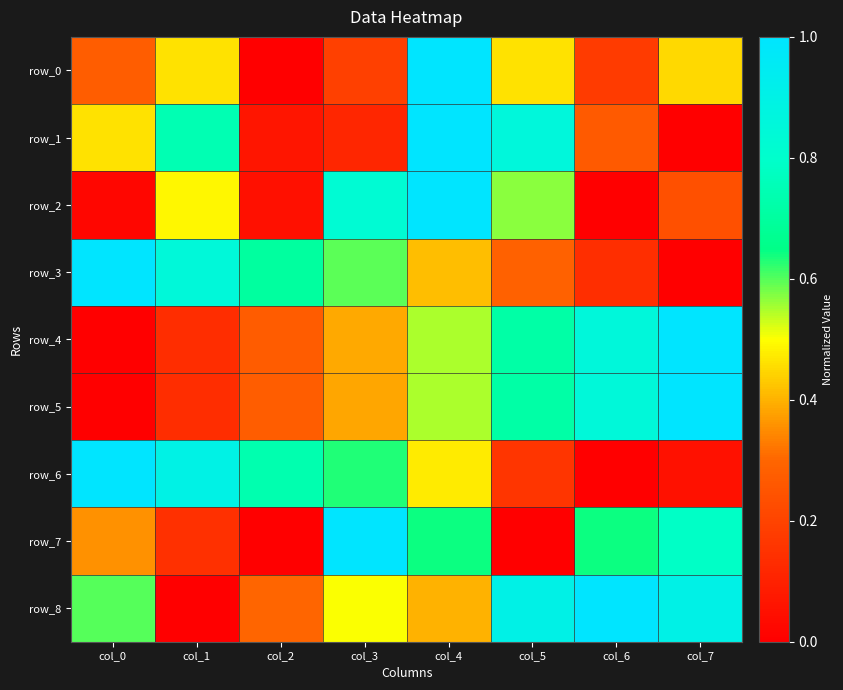

How many categories are shown in the chart?

8